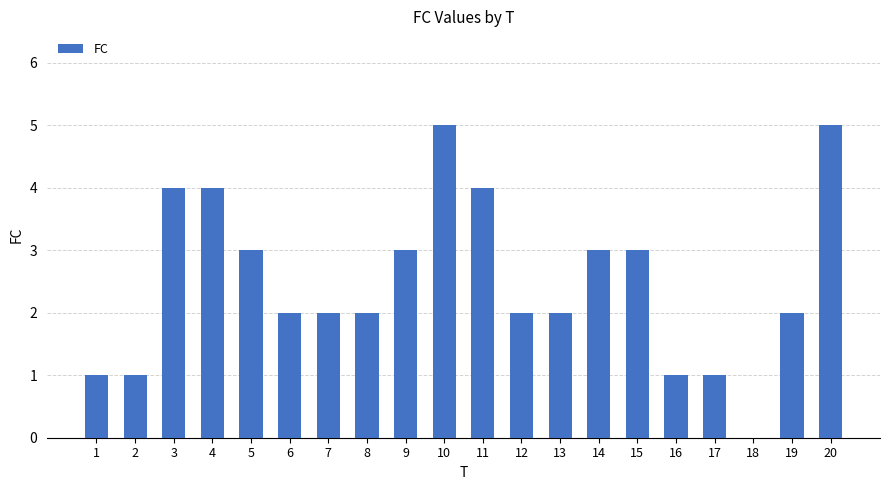

What is the ratio of the value at 1 to the value at 2?

1.0